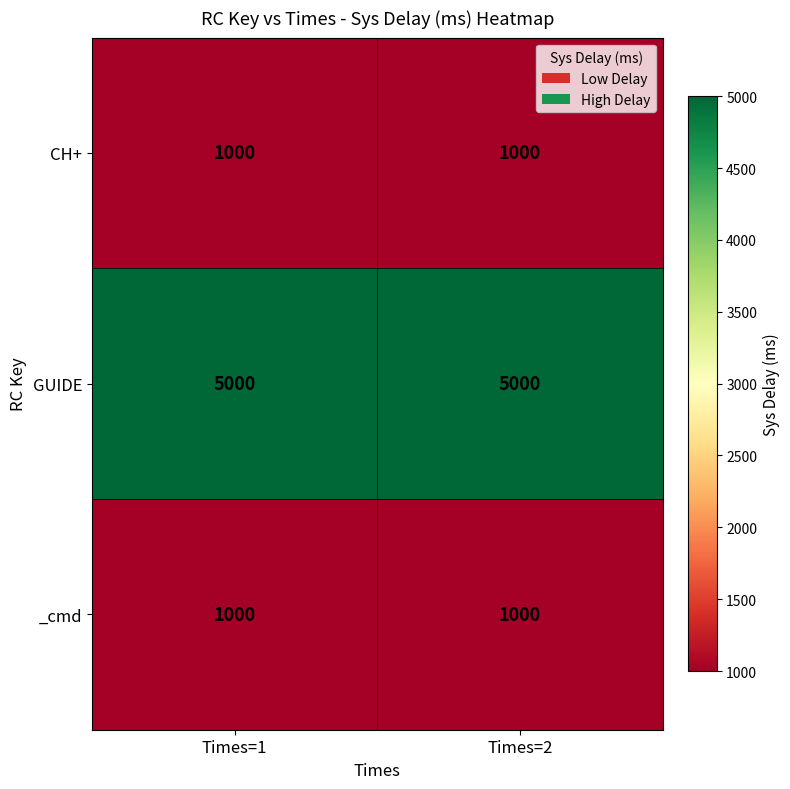

What is the spread (max minus min) of values at Times=1?

4000